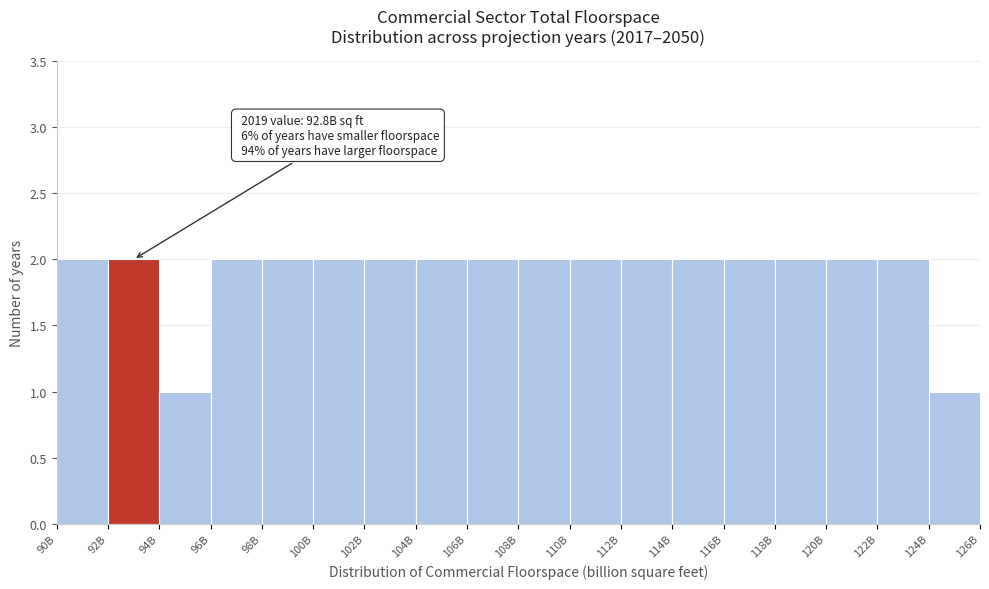

Reading left to right, list all the values displayed in this chart.

2	2	1	2	2	2	2	2	2	2	2	2	2	2	2	2	2	1